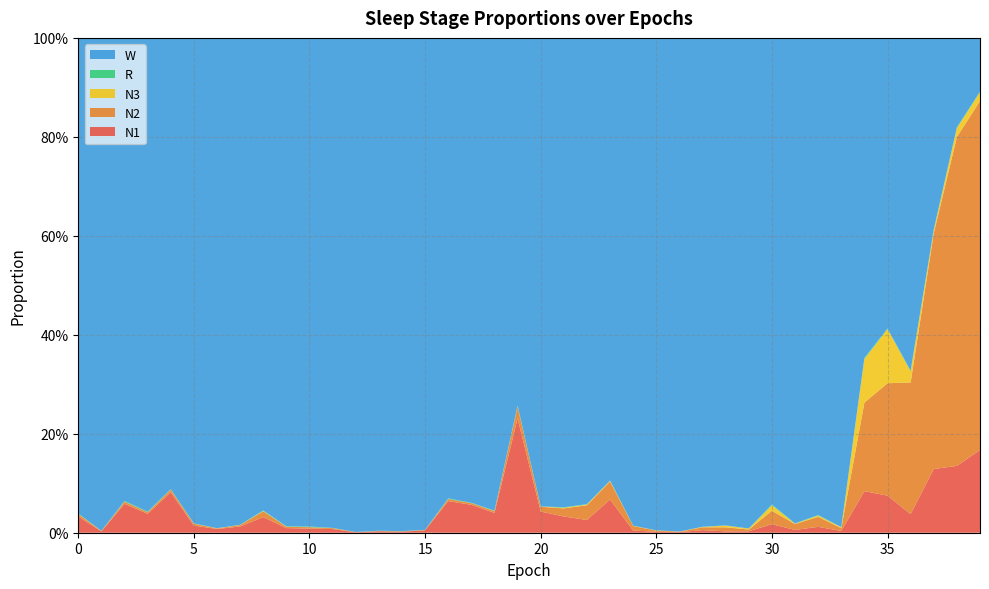

Reading left to right, extract all data points from this chart.

N1: 0=0.0	1=0.0	2=0.1	3=0.0	4=0.1	5=0.0	6=0.0	7=0.0	8=0.0	9=0.0	10=0.0	11=0.0	12=0.0	13=0.0	14=0.0	15=0.0	16=0.1	17=0.1	18=0.0	19=0.2	20=0.0	21=0.0	22=0.0	23=0.1	24=0.0	25=0.0	26=0.0	27=0.0	28=0.0	29=0.0	30=0.0	31=0.0	32=0.0	33=0.0	34=0.1	35=0.1	36=0.0	37=0.1	38=0.1	39=0.2
N2: 0=0.0	1=0.0	2=0.0	3=0.0	4=0.0	5=0.0	6=0.0	7=0.0	8=0.0	9=0.0	10=0.0	11=0.0	12=0.0	13=0.0	14=0.0	15=0.0	16=0.0	17=0.0	18=0.0	19=0.0	20=0.0	21=0.0	22=0.0	23=0.0	24=0.0	25=0.0	26=0.0	27=0.0	28=0.0	29=0.0	30=0.0	31=0.0	32=0.0	33=0.0	34=0.2	35=0.2	36=0.3	37=0.5	38=0.7	39=0.7
N3: 0=0.0	1=0.0	2=0.0	3=0.0	4=0.0	5=0.0	6=0.0	7=0.0	8=0.0	9=0.0	10=0.0	11=0.0	12=0.0	13=0.0	14=0.0	15=0.0	16=0.0	17=0.0	18=0.0	19=0.0	20=0.0	21=0.0	22=0.0	23=0.0	24=0.0	25=0.0	26=0.0	27=0.0	28=0.0	29=0.0	30=0.0	31=0.0	32=0.0	33=0.0	34=0.1	35=0.1	36=0.0	37=0.0	38=0.0	39=0.0
R: 0=0.0	1=0.0	2=0.0	3=0.0	4=0.0	5=0.0	6=0.0	7=0.0	8=0.0	9=0.0	10=0.0	11=0.0	12=0.0	13=0.0	14=0.0	15=0.0	16=0.0	17=0.0	18=0.0	19=0.0	20=0.0	21=0.0	22=0.0	23=0.0	24=0.0	25=0.0	26=0.0	27=0.0	28=0.0	29=0.0	30=0.0	31=0.0	32=0.0	33=0.0	34=0.0	35=0.0	36=0.0	37=0.0	38=0.0	39=0.0
W: 0=1.0	1=1.0	2=0.9	3=1.0	4=0.9	5=1.0	6=1.0	7=1.0	8=1.0	9=1.0	10=1.0	11=1.0	12=1.0	13=1.0	14=1.0	15=1.0	16=0.9	17=0.9	18=1.0	19=0.7	20=0.9	21=0.9	22=0.9	23=0.9	24=1.0	25=1.0	26=1.0	27=1.0	28=1.0	29=1.0	30=0.9	31=1.0	32=1.0	33=1.0	34=0.6	35=0.6	36=0.7	37=0.4	38=0.2	39=0.1